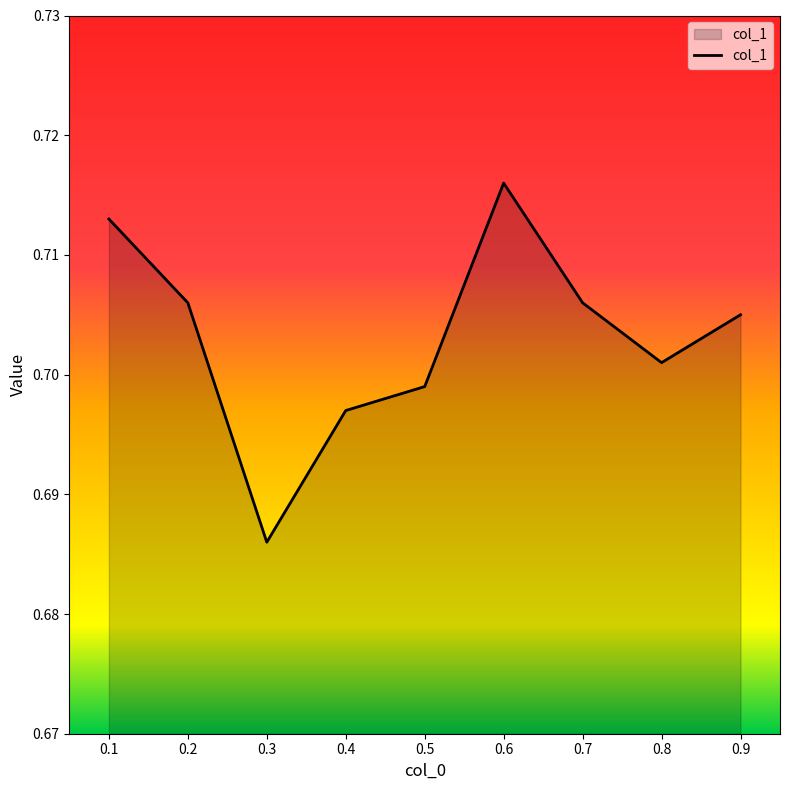

Between 0.6 and 0.4, which is larger?

0.6